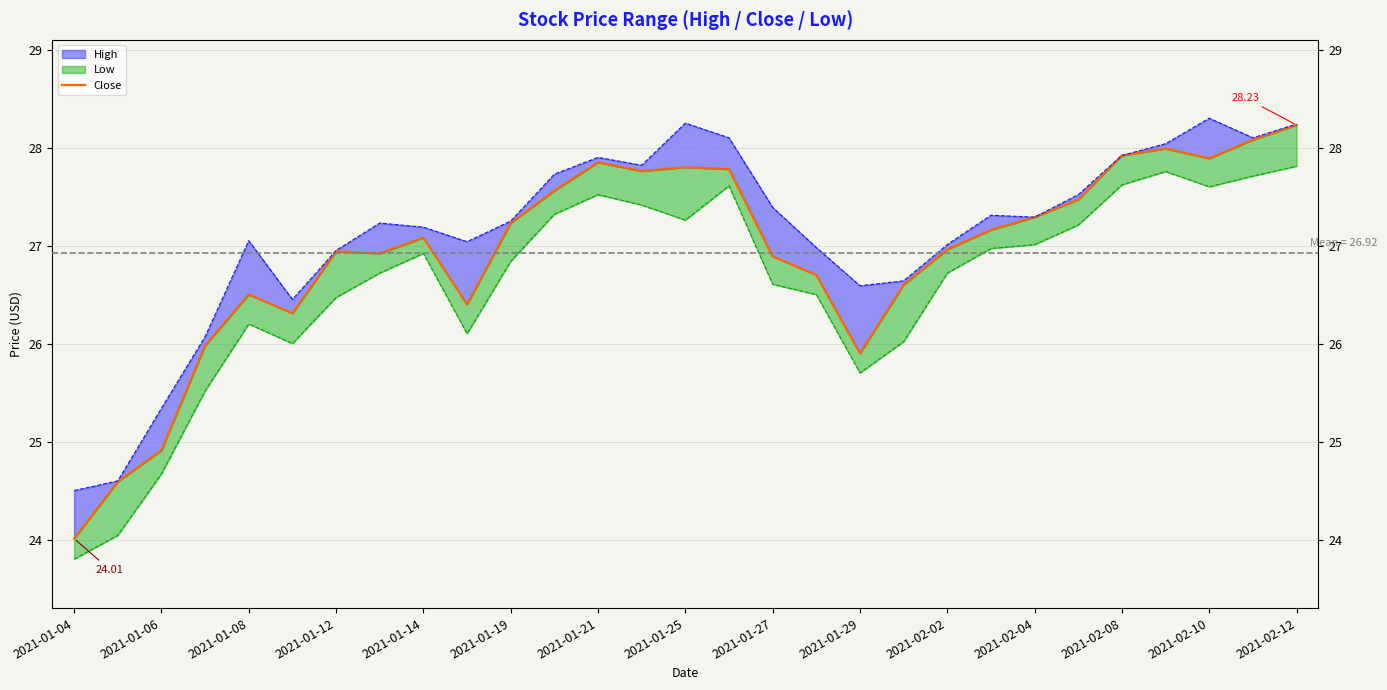

What is the change in value from 2021-02-02 to 2021-02-04?

+0.3